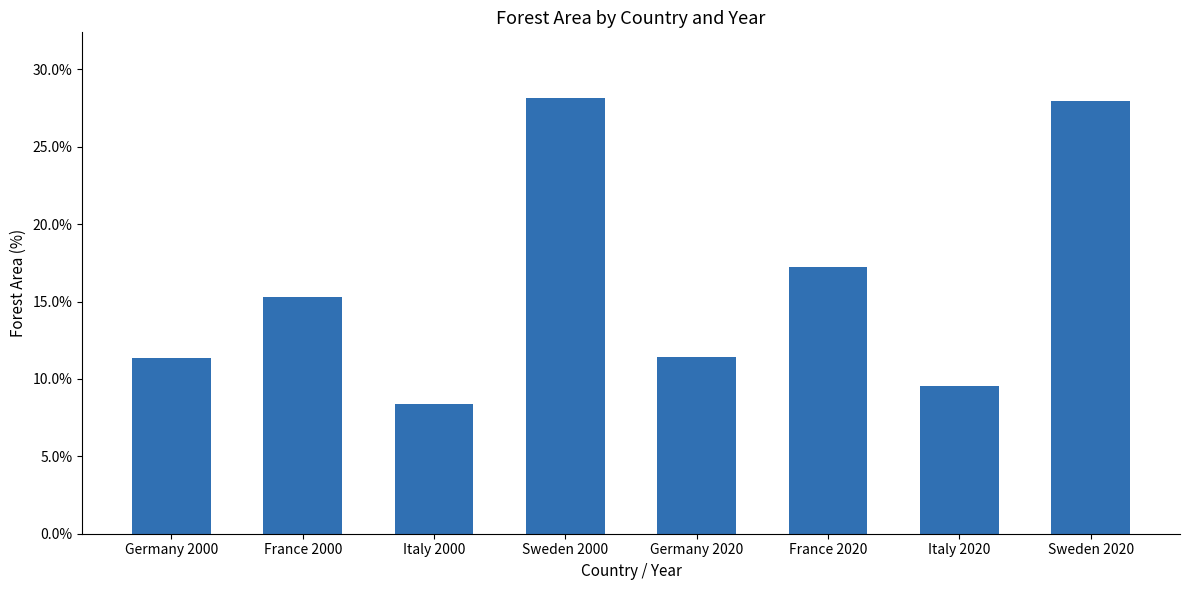

Reading right to left, list all the values displayed in this chart.

28.0	9.6	17.3	11.4	28.2	8.4	15.3	11.4